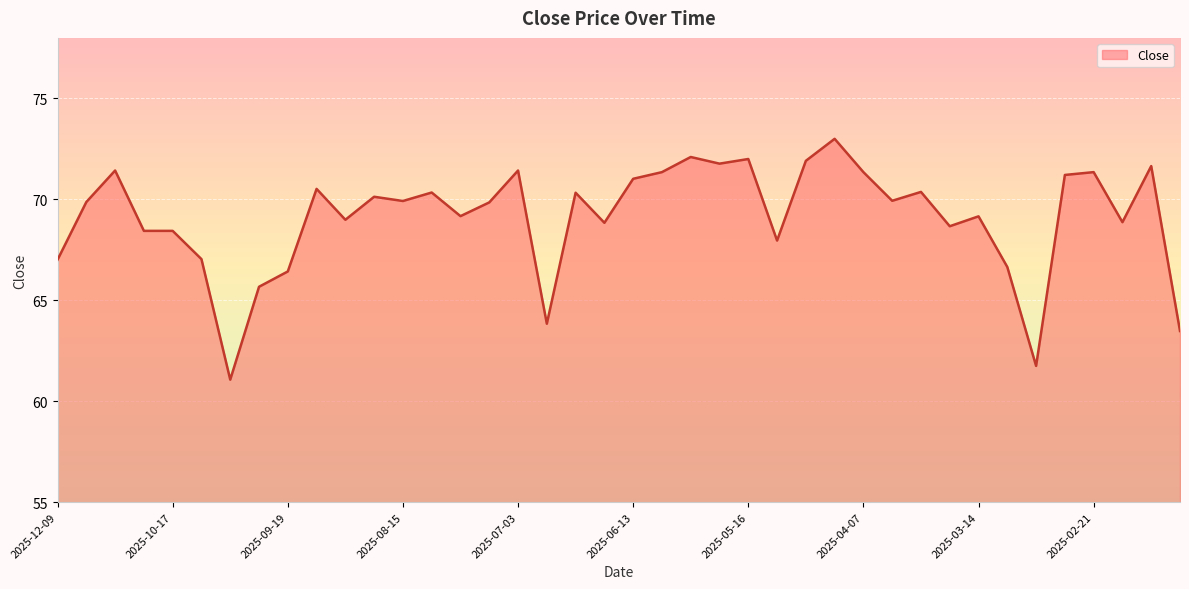

What is the minimum value shown in the chart?

61.1